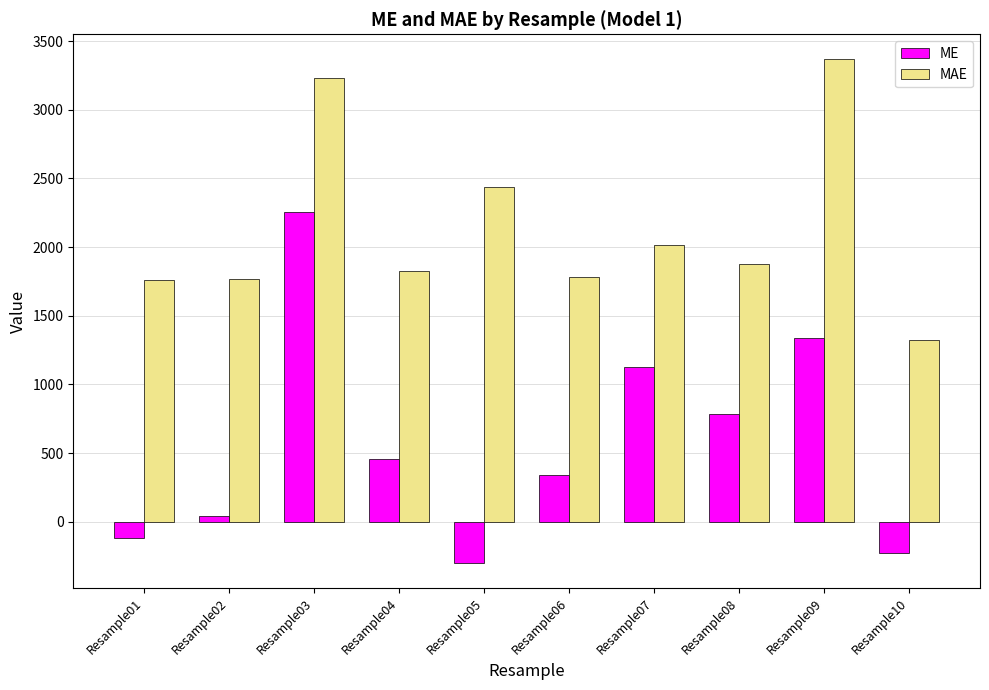

What is the sum of all MAE values?

21388.0